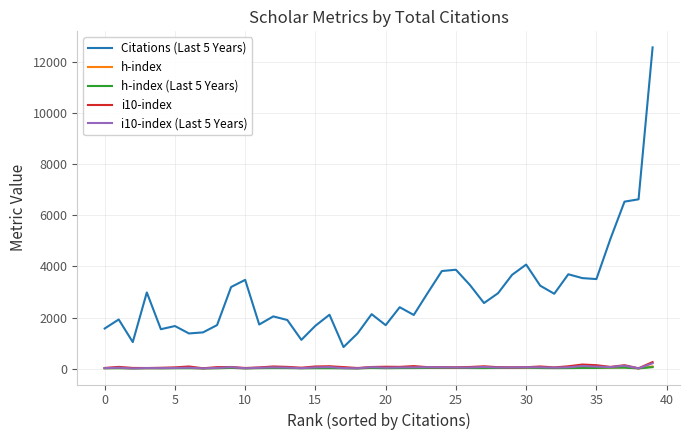

True or false: Citations (Last 5 Years) and h-index (Last 5 Years) cross at least once.

False